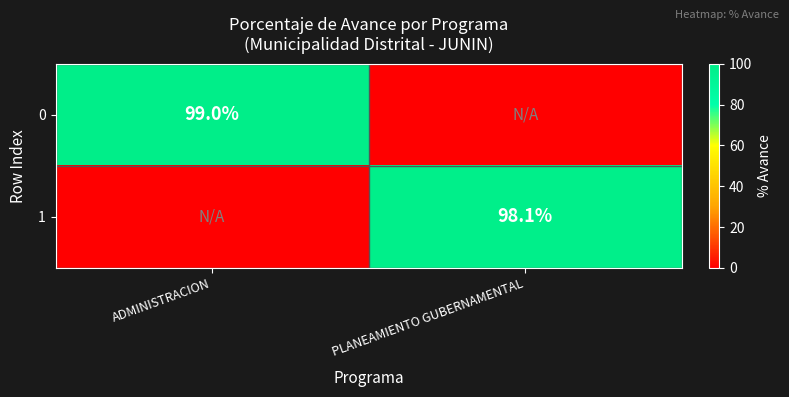

The 1 series shows 166.9 at PLANEAMIENTO GUBERNAMENTAL. True or false?

False